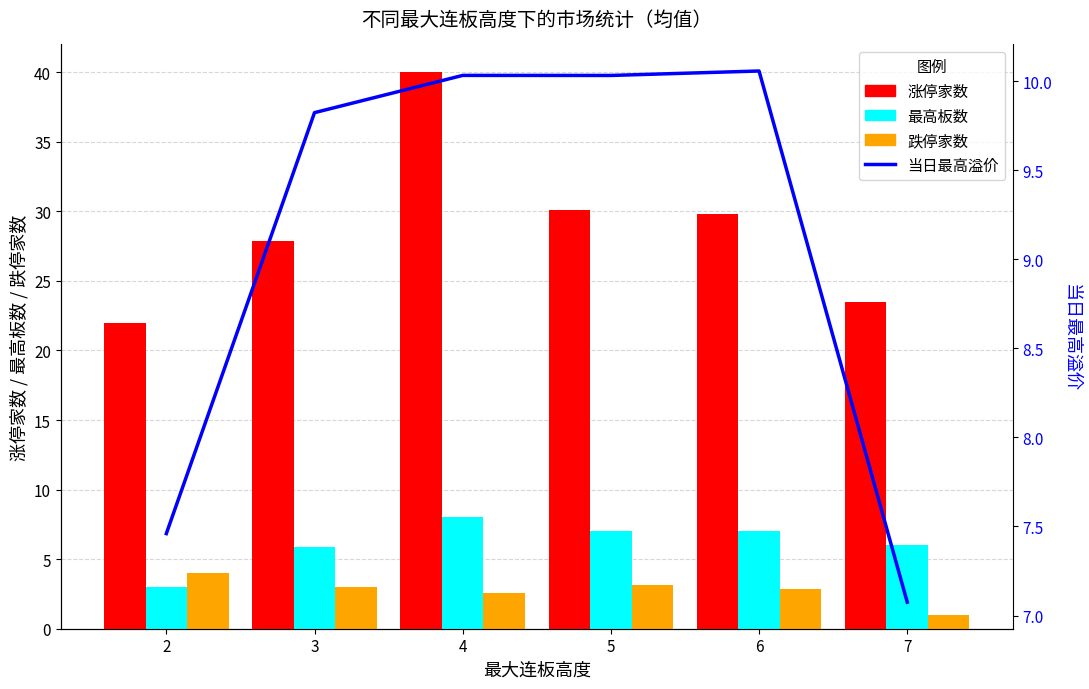

The 涨停家数 series shows 22.0 at 2. True or false?

True